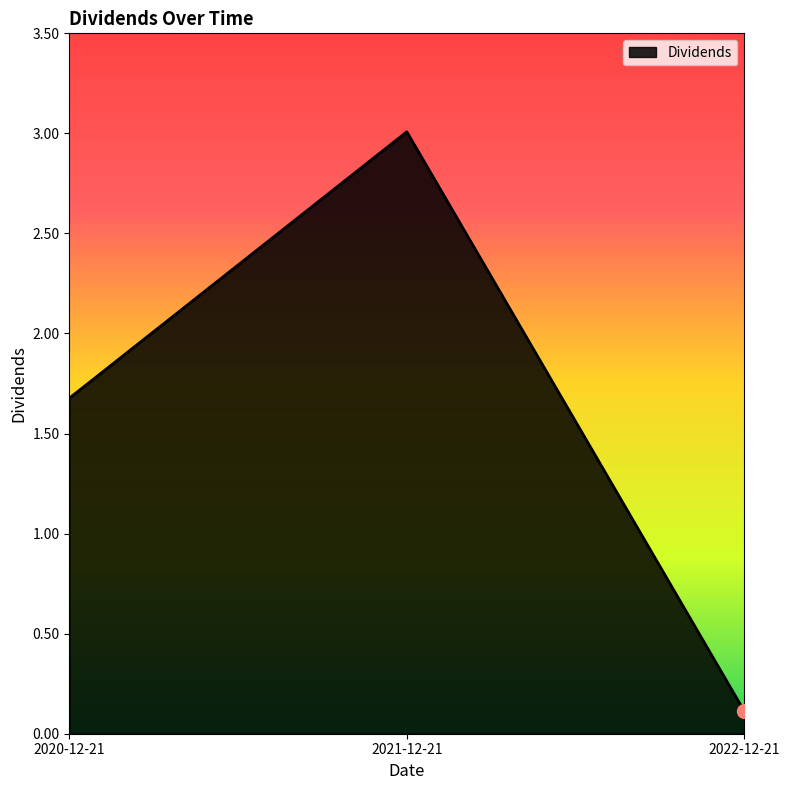

Which category has the highest value across all series?

2021-12-21